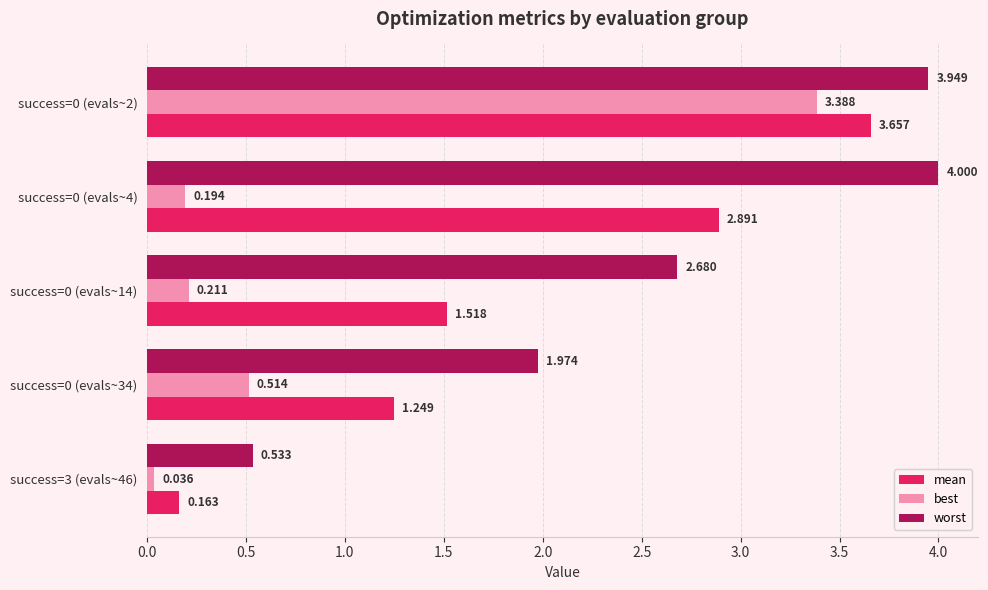

Which series has the widest spread of values?

mean